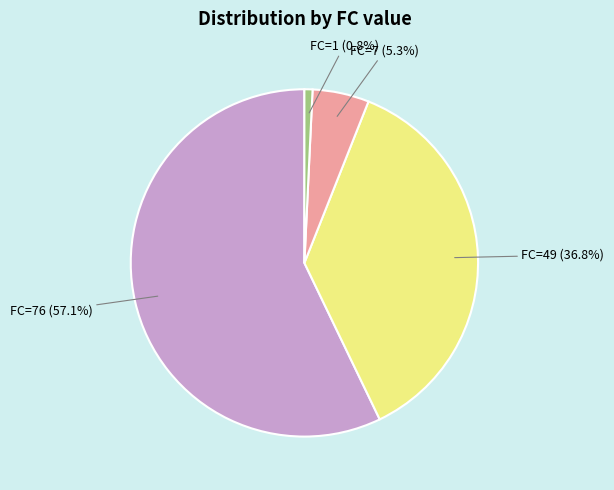

Is there a majority slice in this chart?

Yes